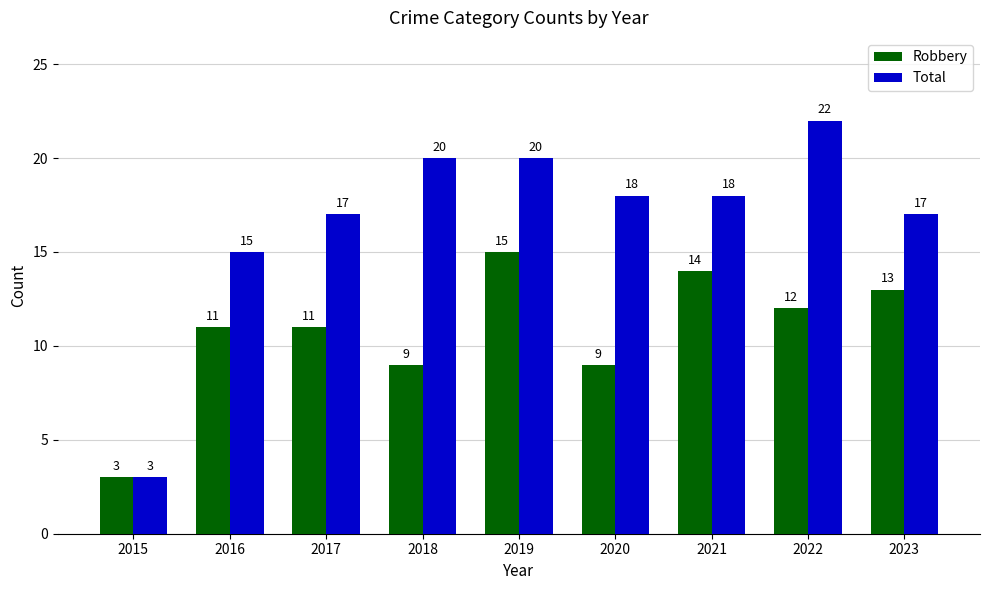

Which category has the lowest value across all series?

2015